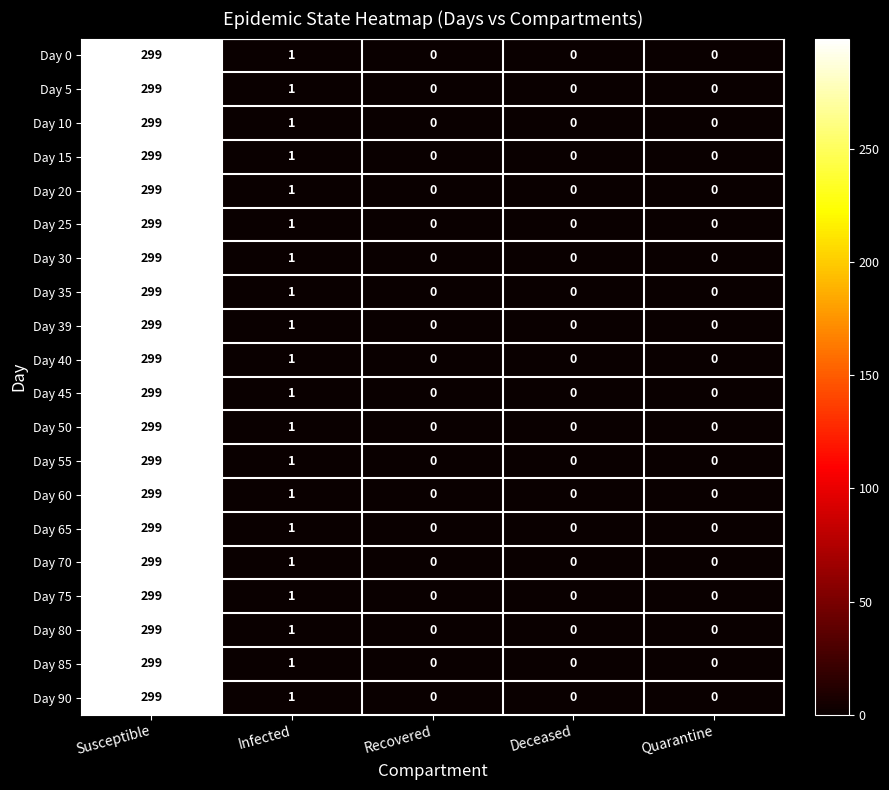

At which label does Day 65 reach its peak?

Susceptible